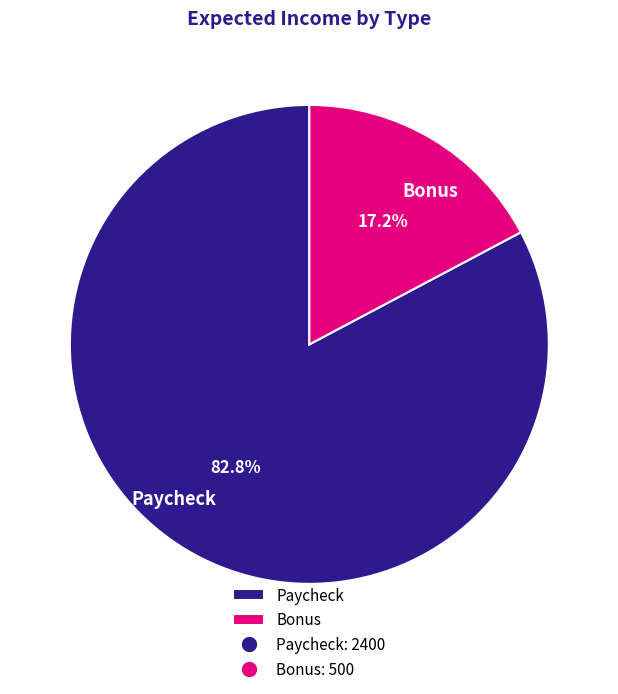

Which category has the biggest portion of the pie?

Paycheck